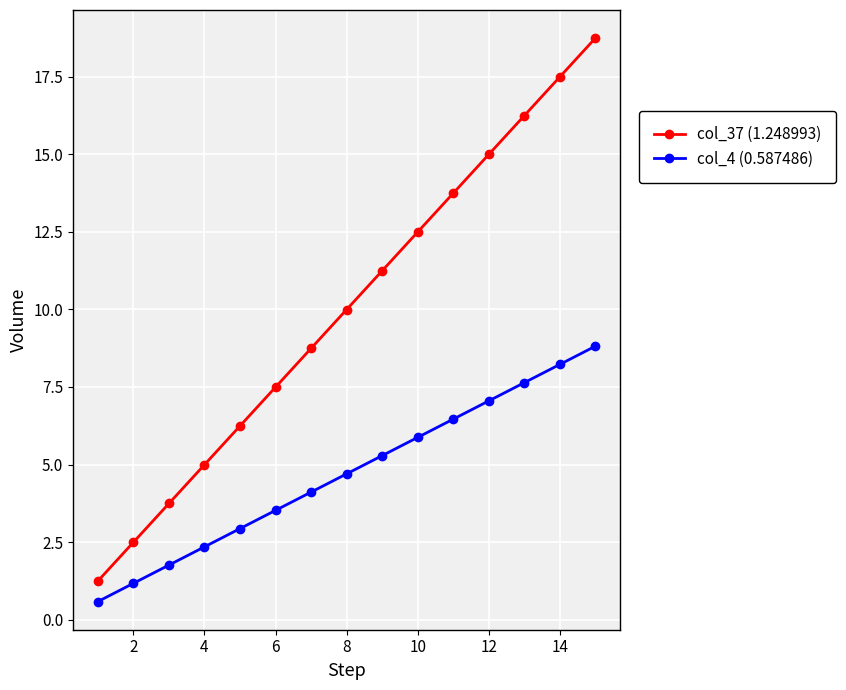

Rank the series by their average value, from highest to lowest.

col_37 (1.248993), col_4 (0.587486)